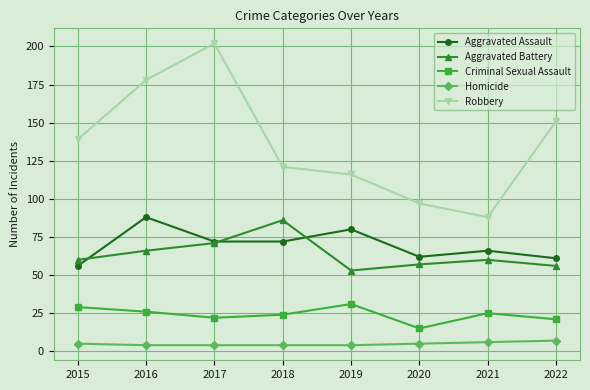

What is the total value across all series at 2022?

296